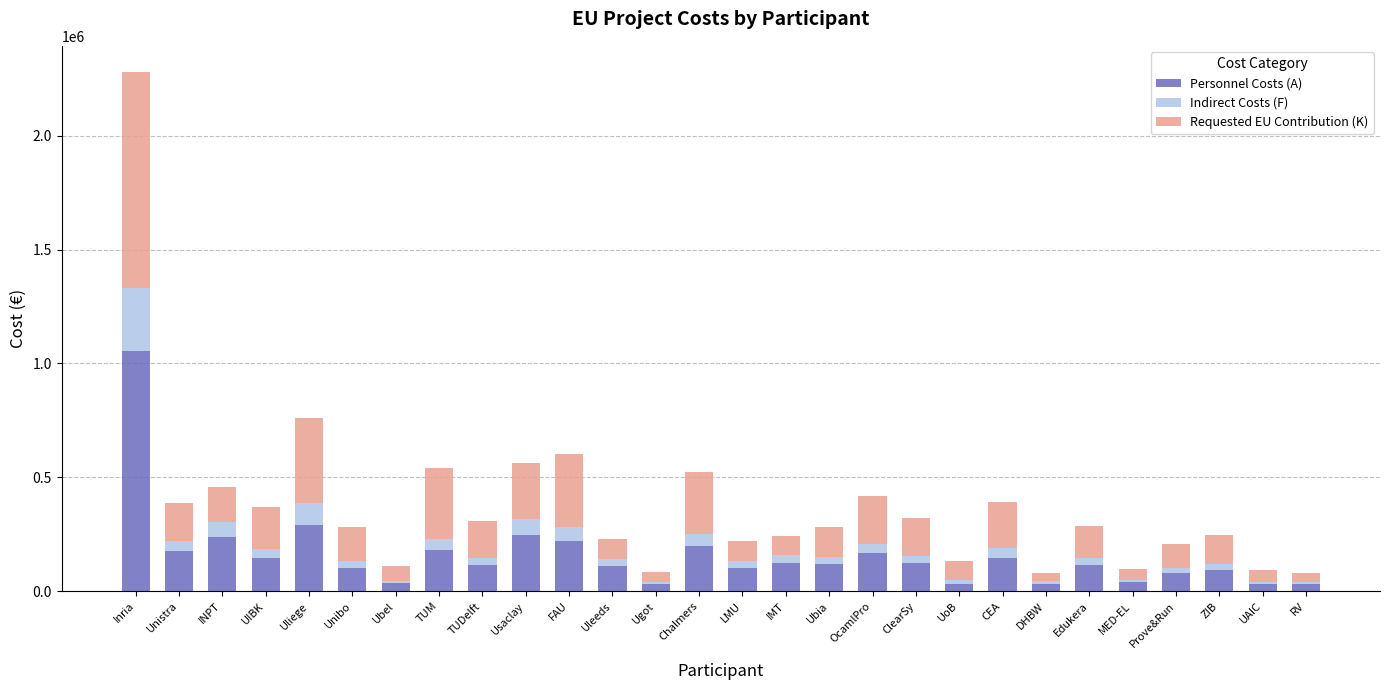

What is the sum of all Personnel Costs (A) values?

4382183.8